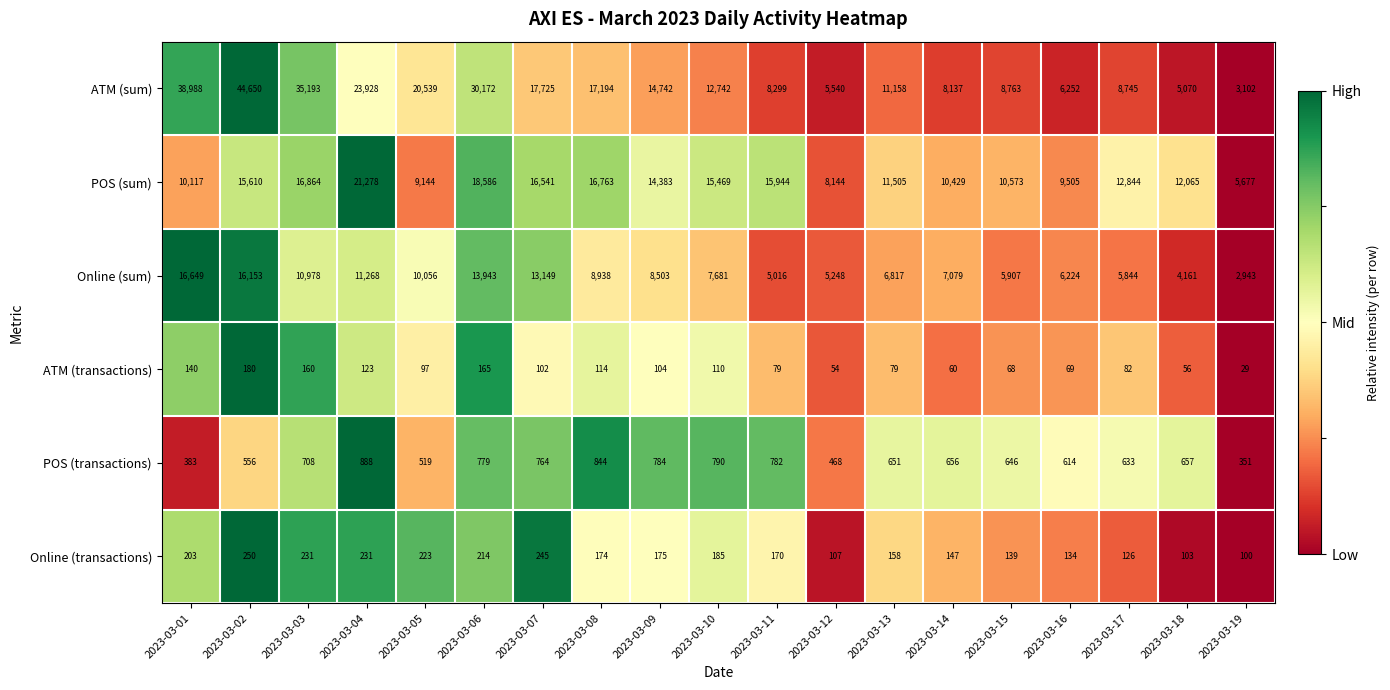

The value of Online (transactions) at 2023-03-05 is 100. True or false?

False